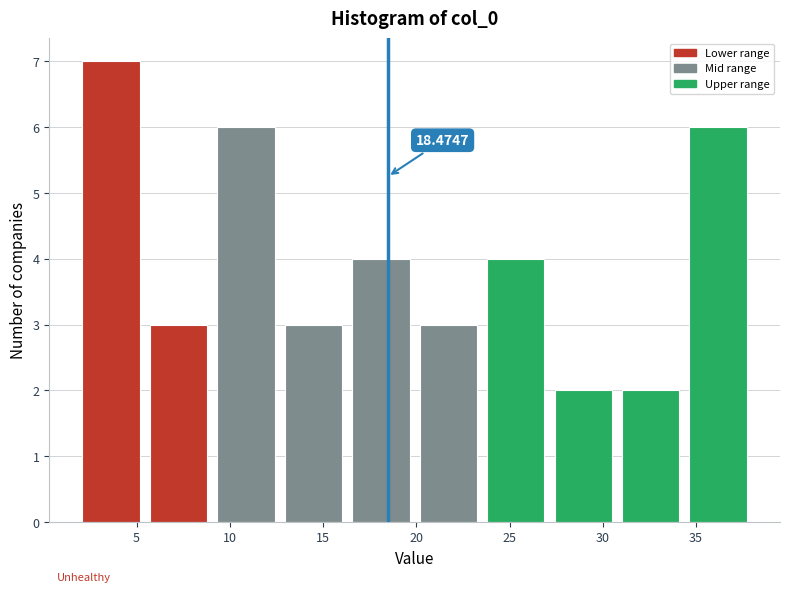

Which range on the x-axis has the tallest bar?

2.0 to 5.5